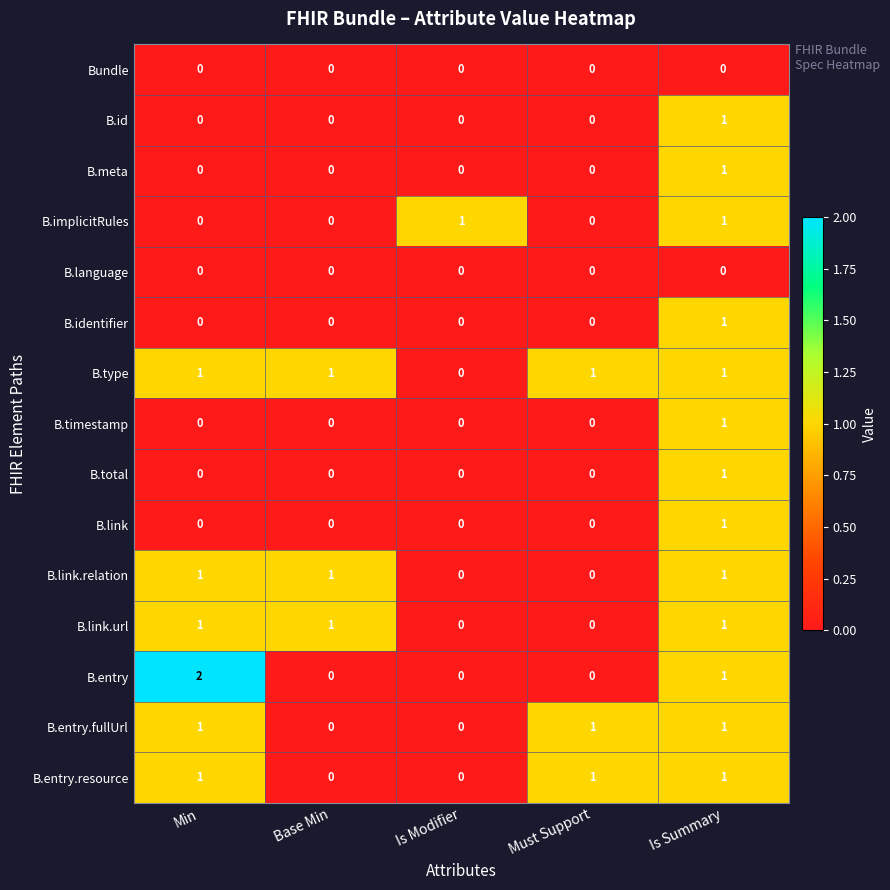

Count the B.identifier values in the range 0 to 1.

5